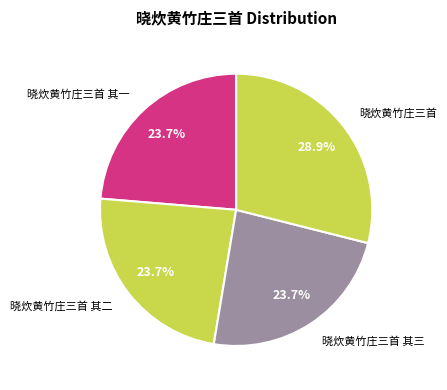

Count the number of slices in the pie.

4